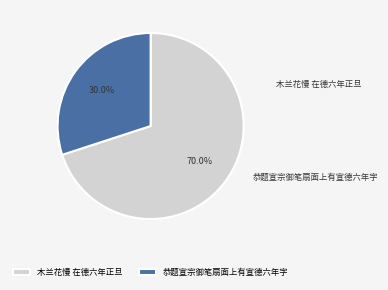

To the nearest percent, what percentage of the pie is 恭题宣宗御笔扇面上有宣德六年字?

30%